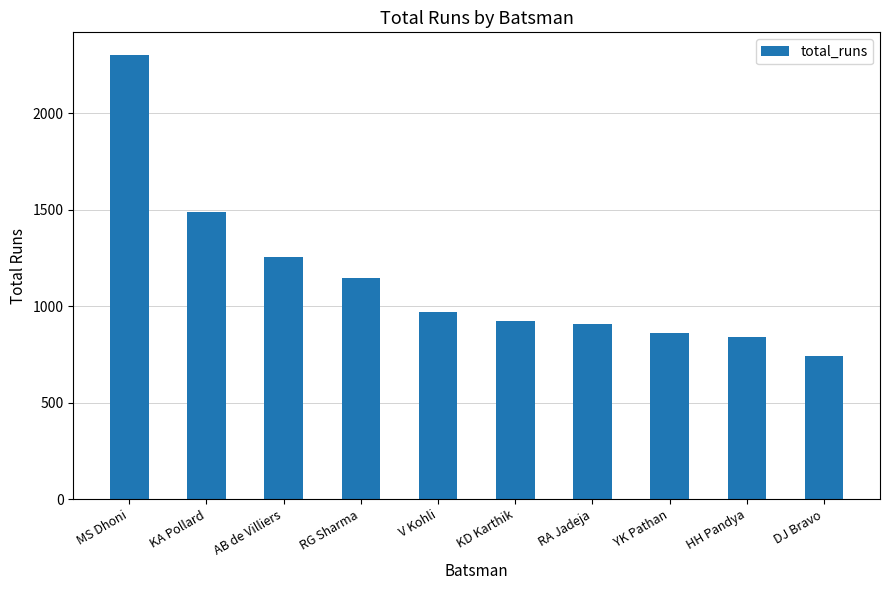

Between RG Sharma and KD Karthik, which is larger?

RG Sharma